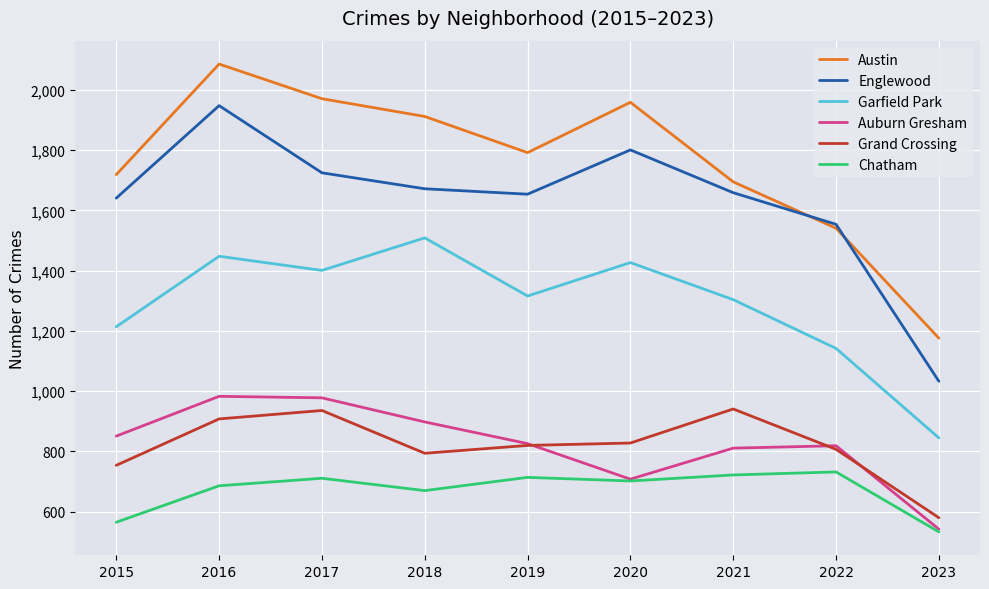

True or false: Grand Crossing and Austin cross at least once.

False